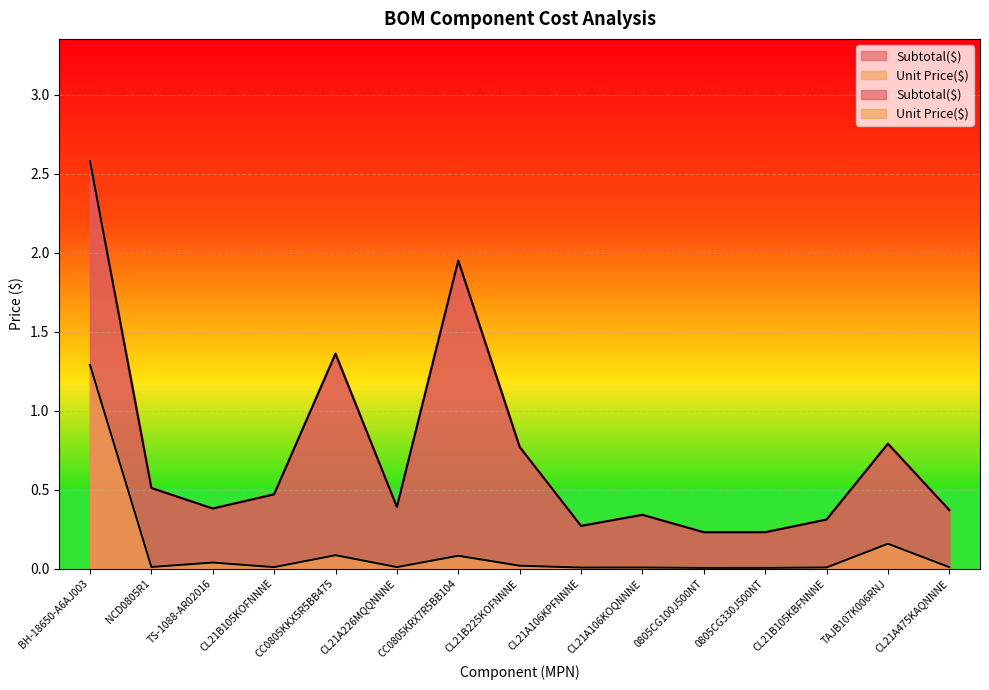

Is the value of Unit Price($) at CL21A475KAQNNNE greater than the value of Subtotal($) at BH-18650-A6AJ003?

No